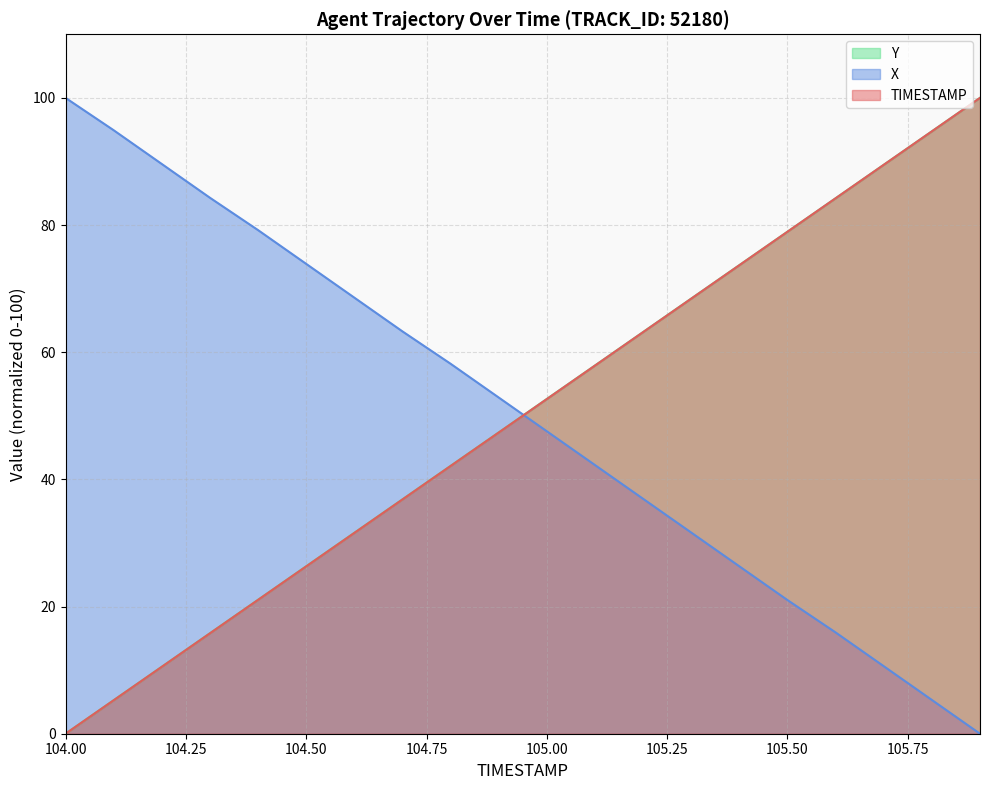

What is the label of the 9th point from the left?

104.8